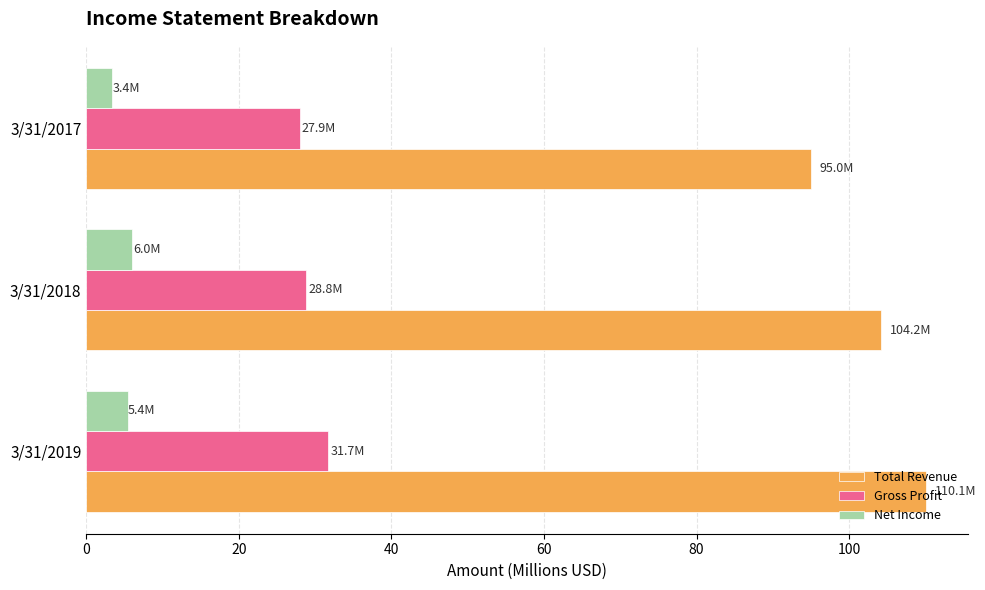

What is the difference between the maximum and minimum values in the Total Revenue series?

15.0